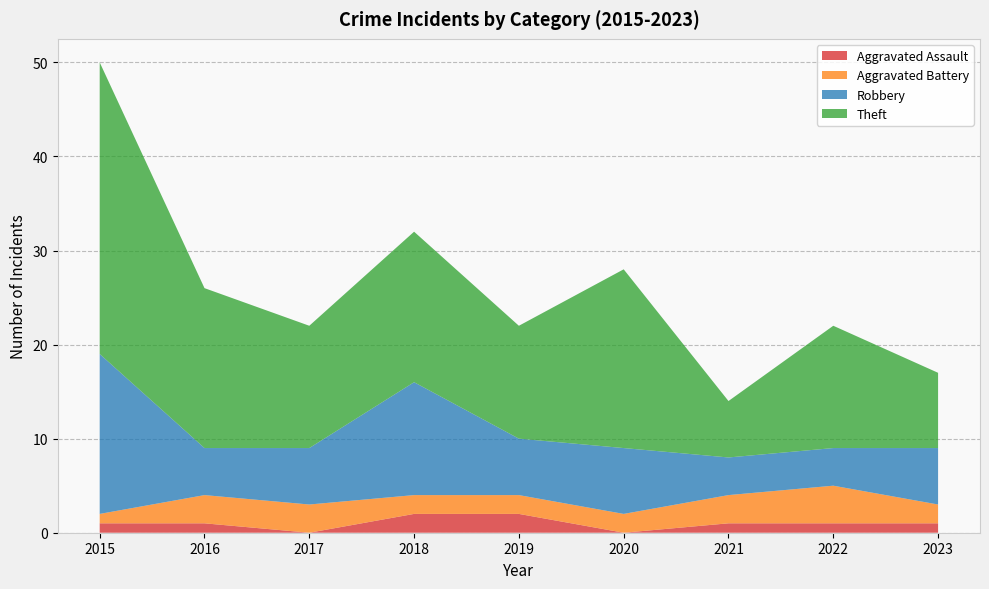

Reading left to right, extract all data points from this chart.

Aggravated Assault: 1	1	0	2	2	0	1	1	1
Aggravated Battery: 1	3	3	2	2	2	3	4	2
Robbery: 17	5	6	12	6	7	4	4	6
Theft: 31	17	13	16	12	19	6	13	8